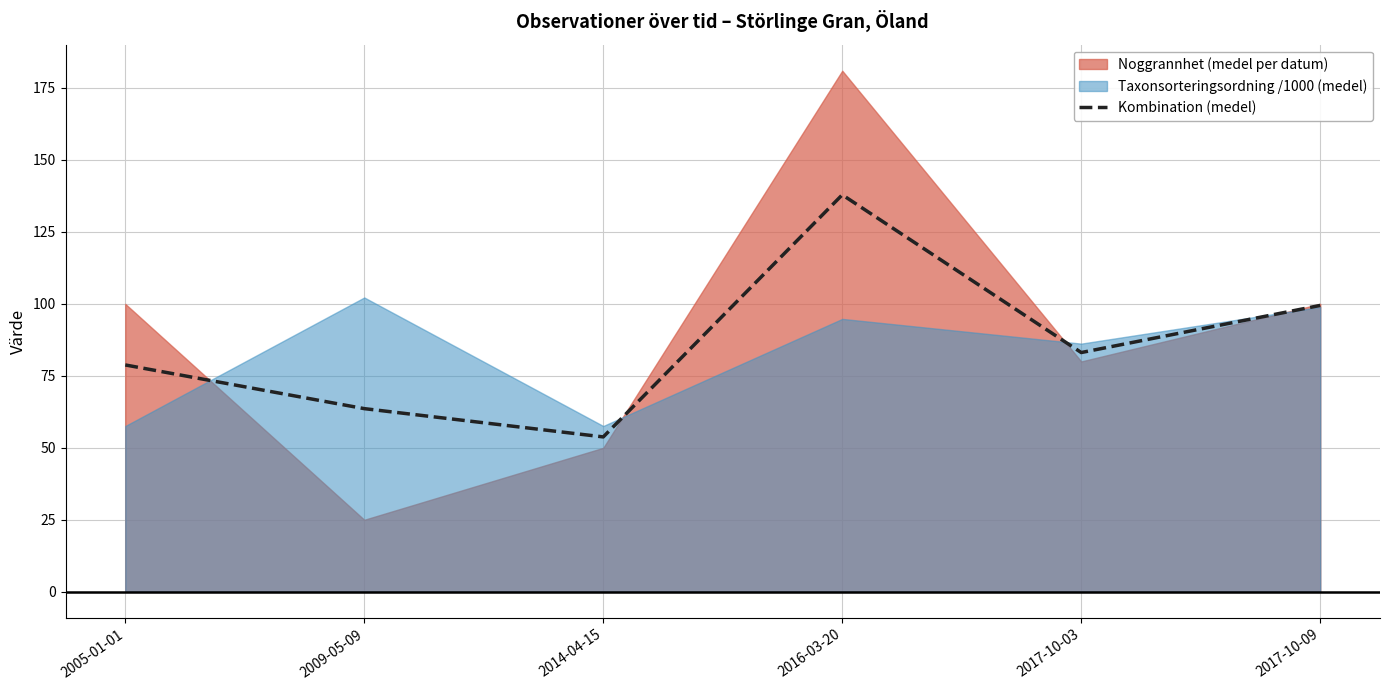

At which category does the chart reach its peak across all series?

2016-03-20